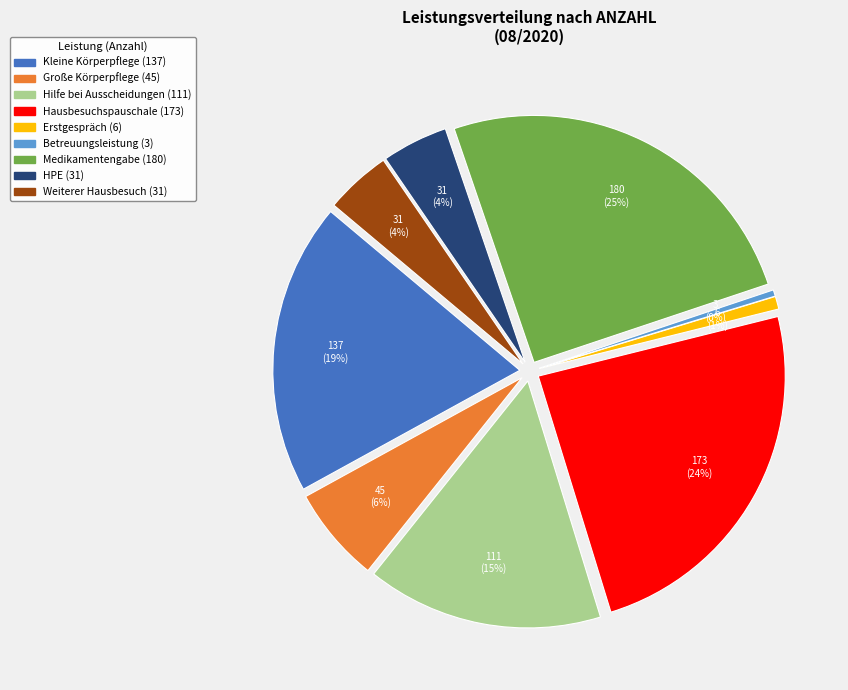

Between Medikamentengabe and HPE, which is larger?

Medikamentengabe